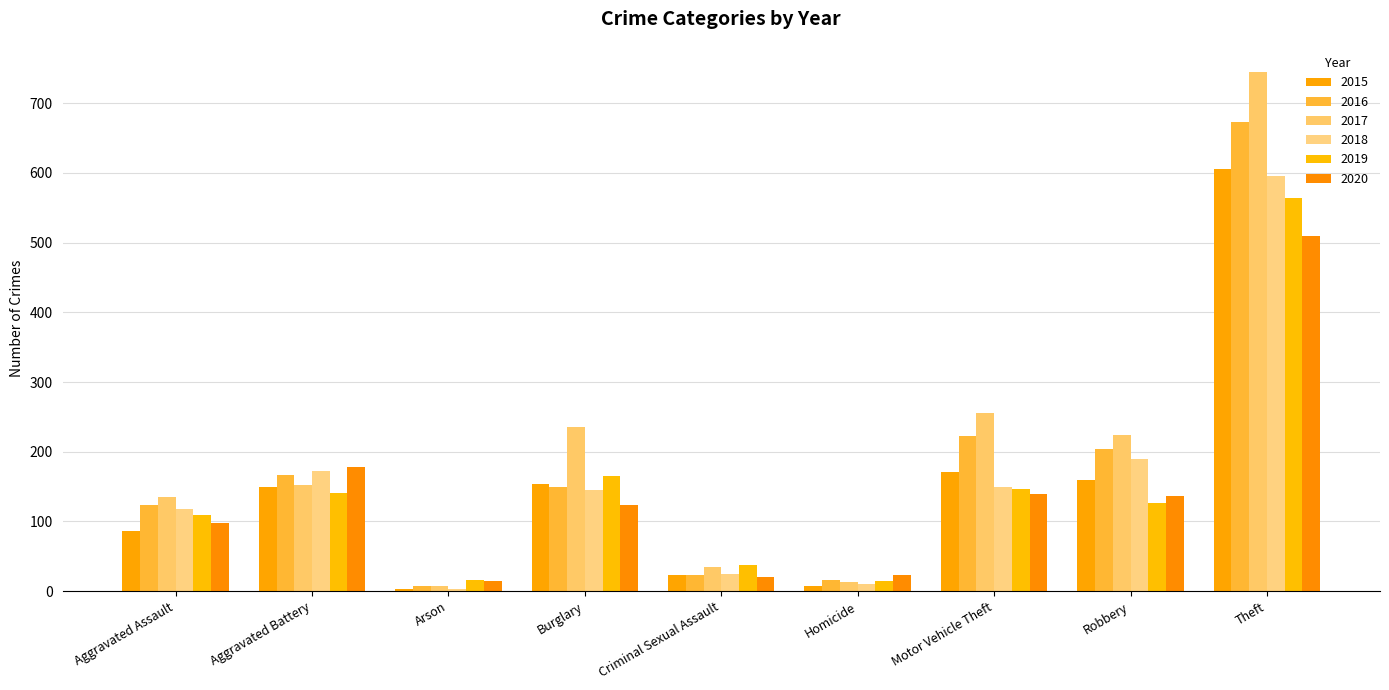

How many groups of bars are there?

9